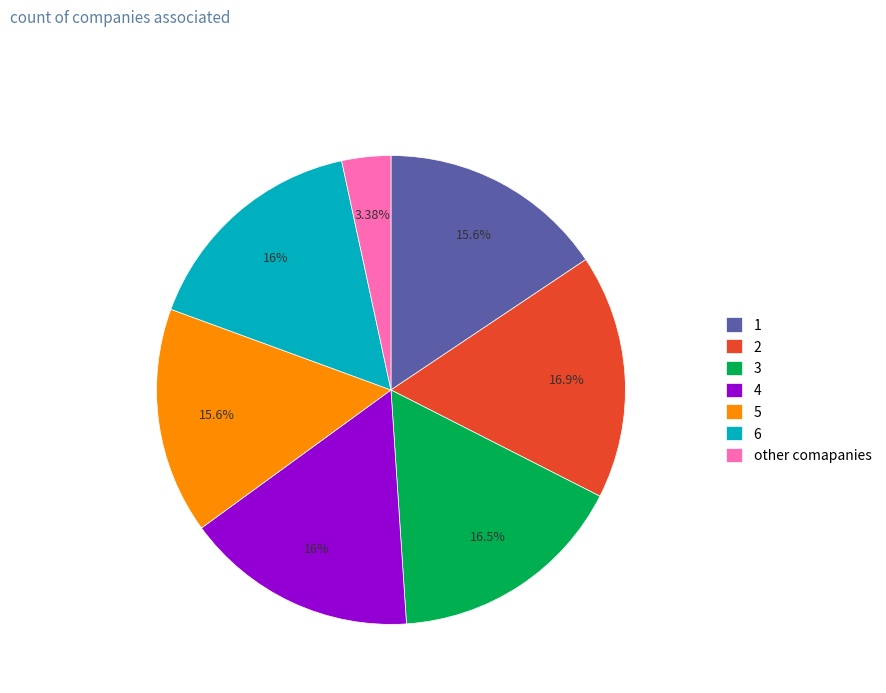

To the nearest percent, what is the difference between the 5 and 4 slice percentages?

0%